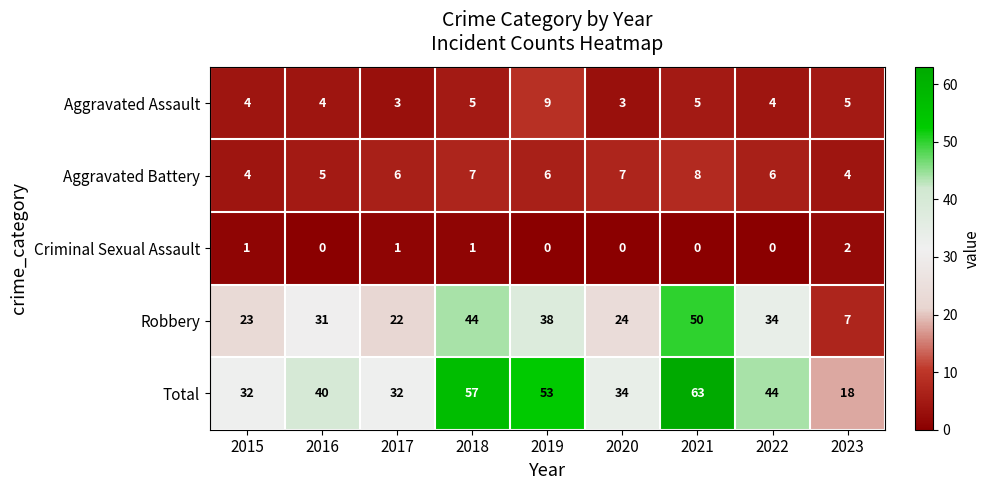

Which series has the largest range (max minus min)?

Total